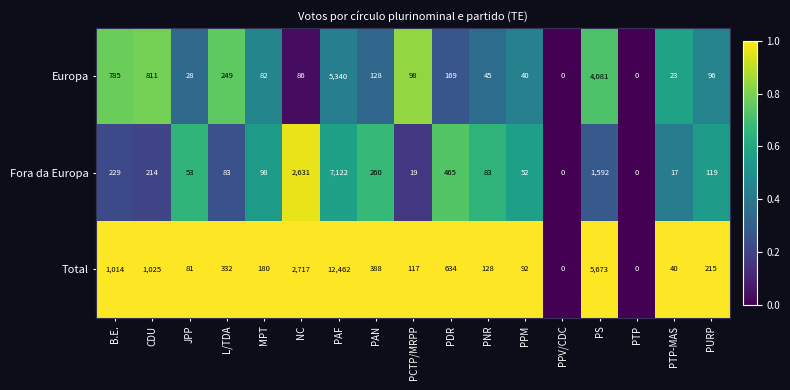

Read the Europa value at PURP.

96